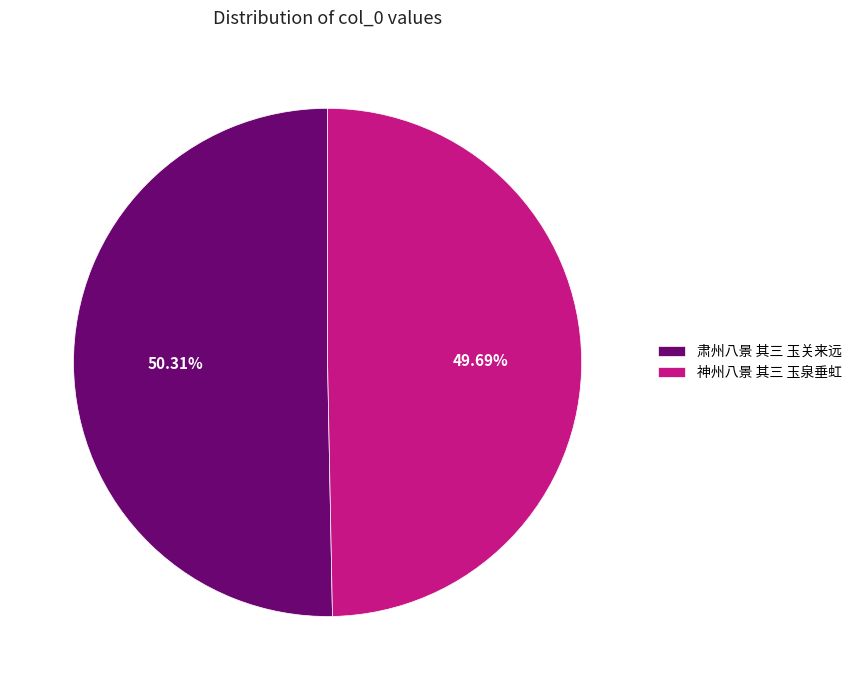

What percentage is NOT represented by 肃州八景 其三 玉关来远?

49.7%